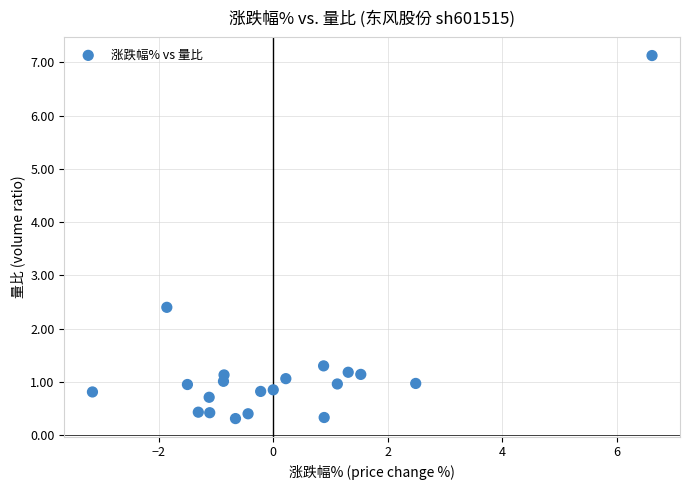

What Y value in the scatter plot is closest to 3?

2.4